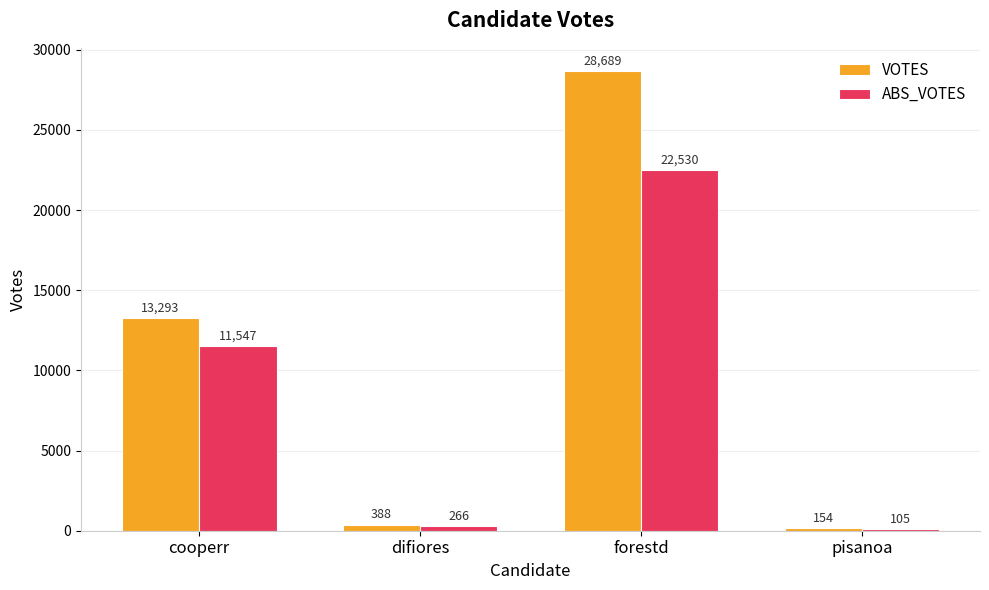

What are all the series names shown in the legend?

VOTES, ABS_VOTES